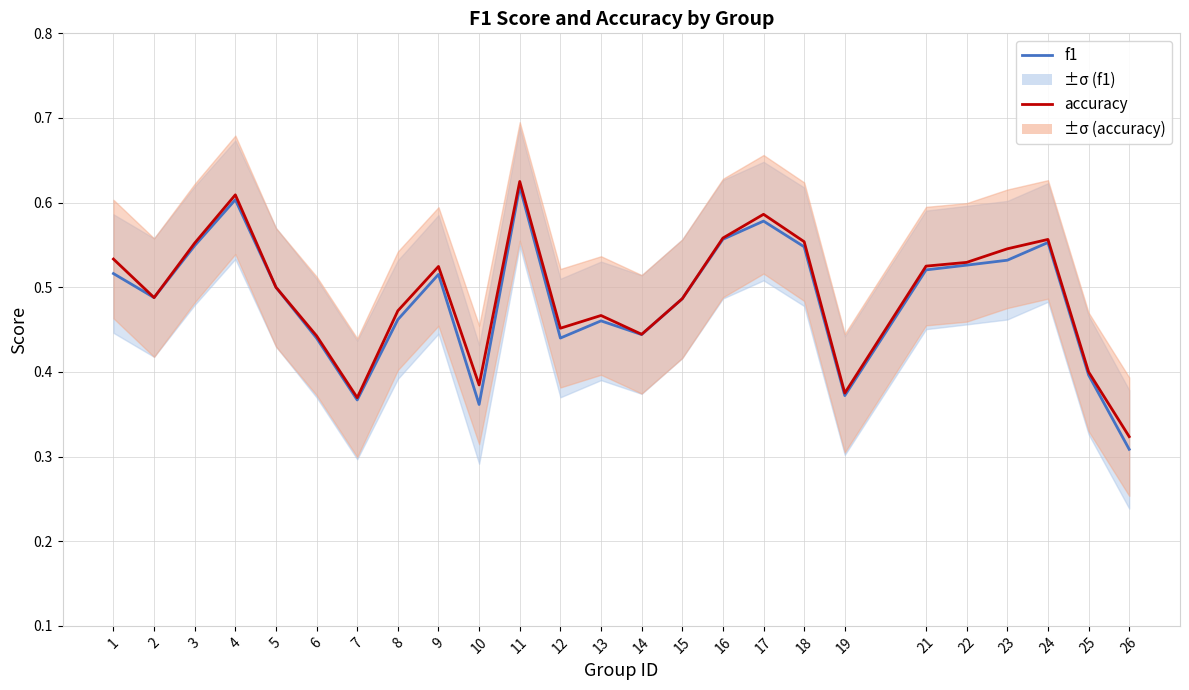

Which category has the lowest value in the f1 series?

26